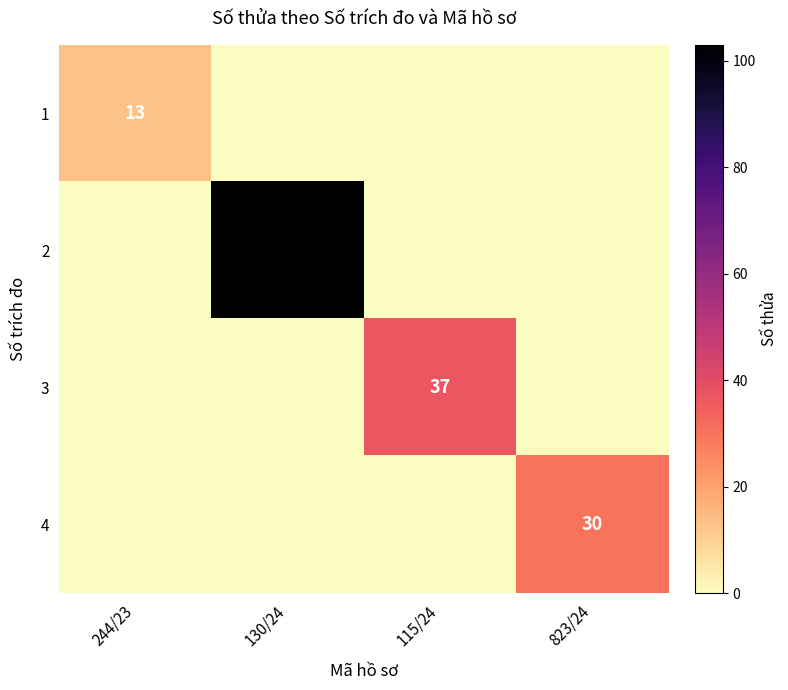

Where is 4 nearest to the value 15?

244/23